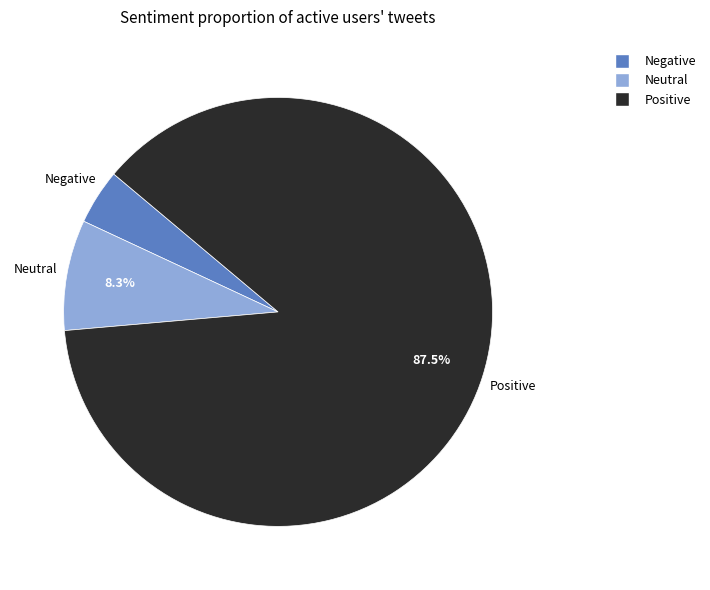

Is there any slice that represents more than half of the pie?

Yes